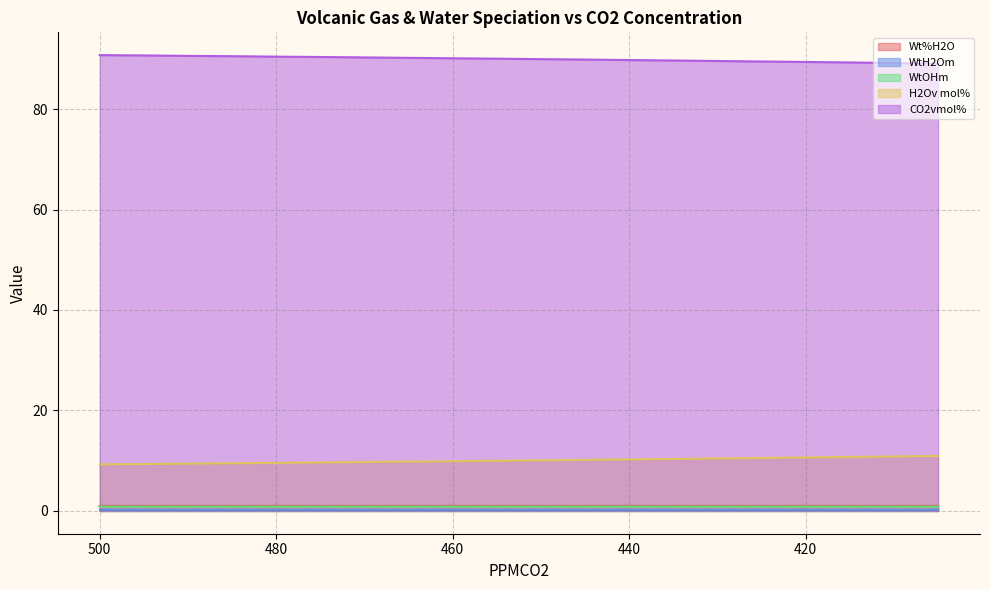

What is the average value of the Wt%H2O series?

1.0